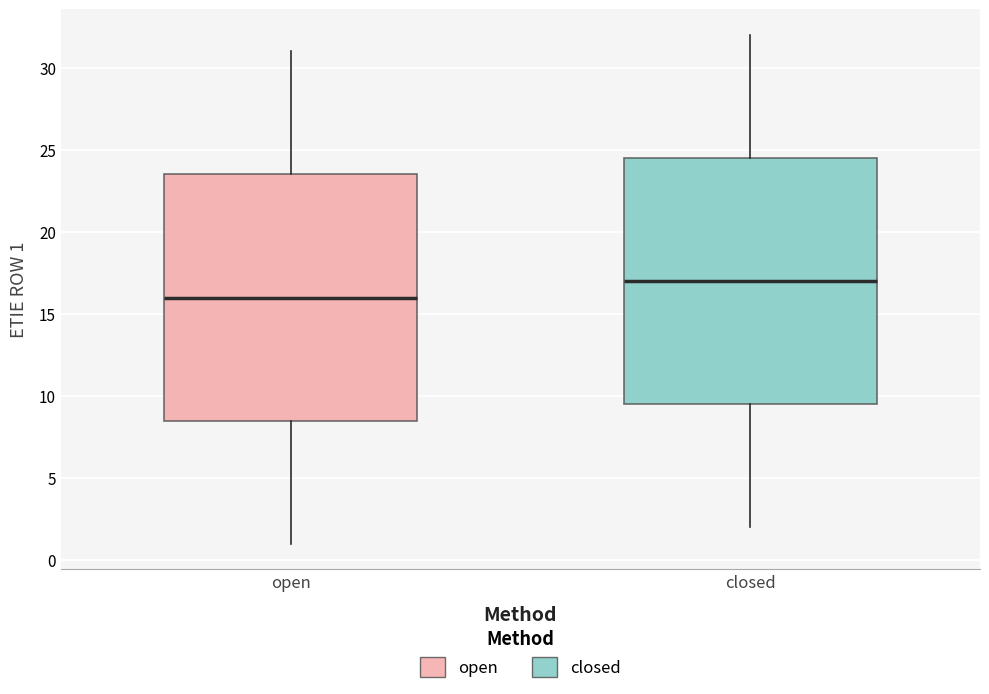

Reading left to right, read every box against the y-axis: the position of its median line, the range the box covers, and the ends of its whiskers. The values are not printed on the chart, so give them approximately, as read against the axis.

open: median 16.0, box 8.5 to 23.5, whiskers 1.0 to 31.0
closed: median 17.0, box 9.5 to 24.5, whiskers 2.0 to 32.0